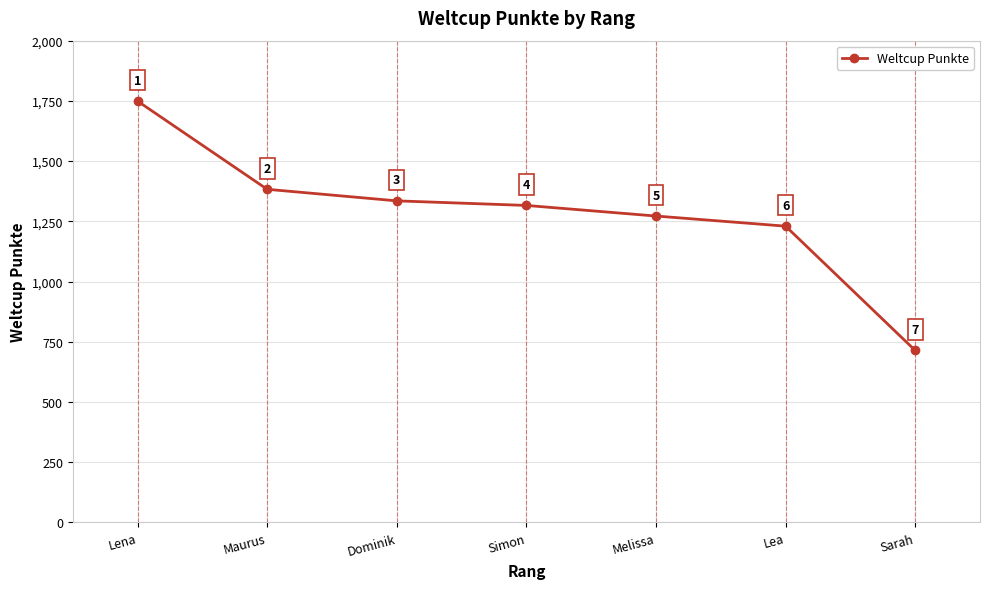

What is the average value?

1286